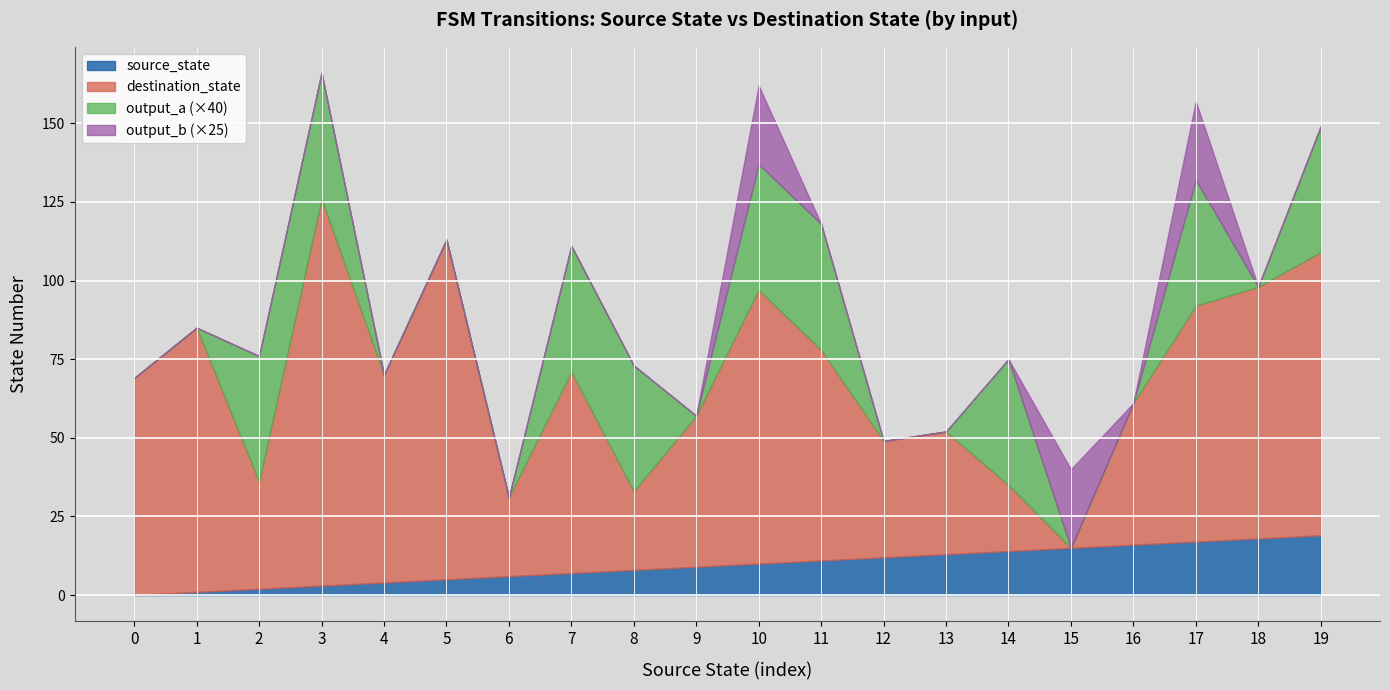

True or false: source_state and input_symbol_a_output cross at least once.

False